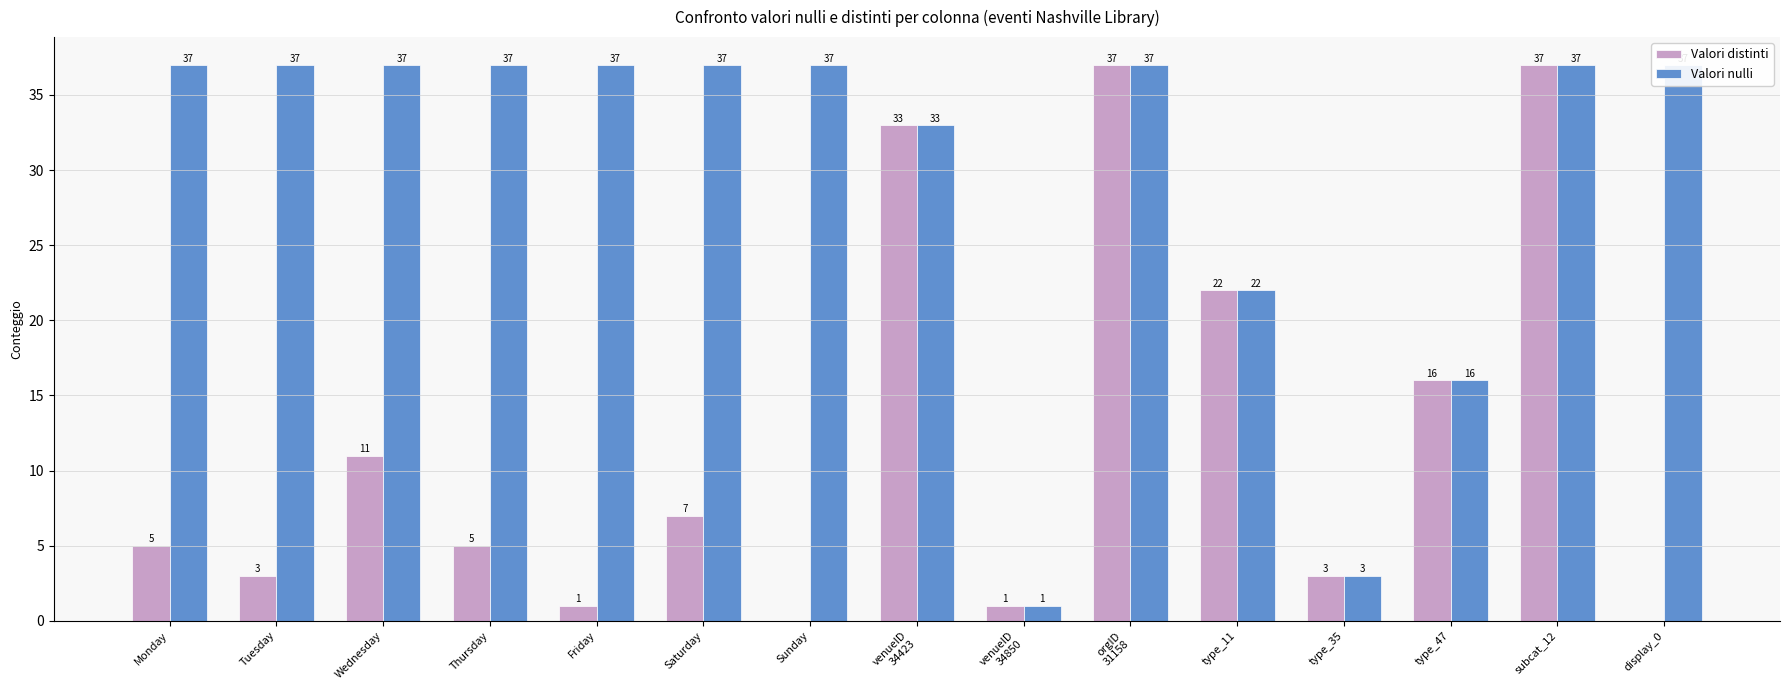

Reading right to left, extract all data points from this chart.

Valori distinti: display_0=0	subcat_12=37	type_47=16	type_35=3	type_11=22	orgID
31158=37	venueID
34850=1	venueID
34423=33	Sunday=0	Saturday=7	Friday=1	Thursday=5	Wednesday=11	Tuesday=3	Monday=5
Valori nulli: display_0=37	subcat_12=37	type_47=16	type_35=3	type_11=22	orgID
31158=37	venueID
34850=1	venueID
34423=33	Sunday=37	Saturday=37	Friday=37	Thursday=37	Wednesday=37	Tuesday=37	Monday=37